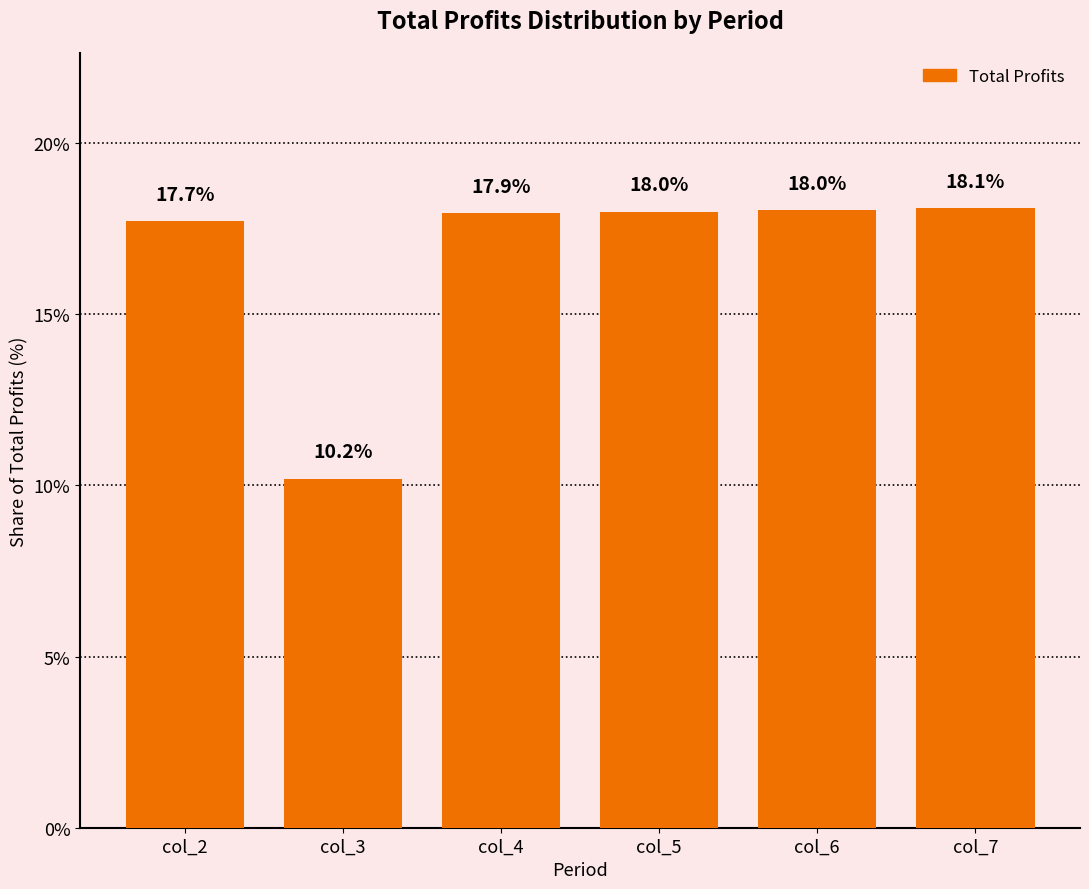

What is the ratio of the value at col_3 to the value at col_5?

0.6